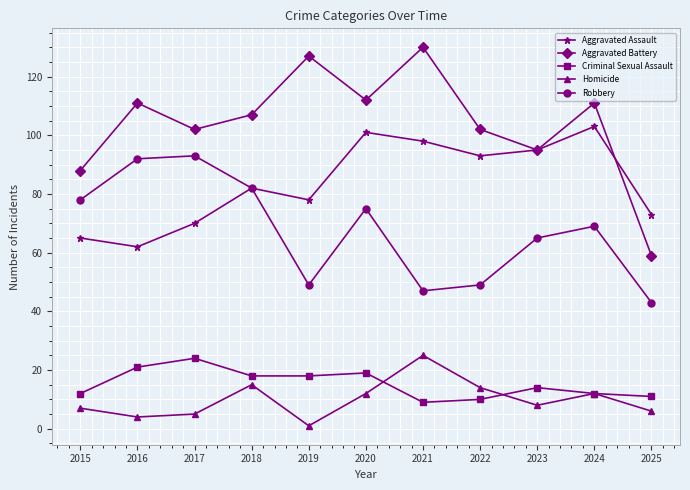

True or false: Homicide and Aggravated Assault intersect in this chart.

False